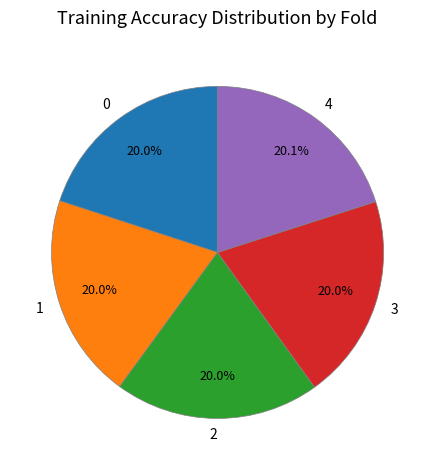

Is there a majority slice in this chart?

No